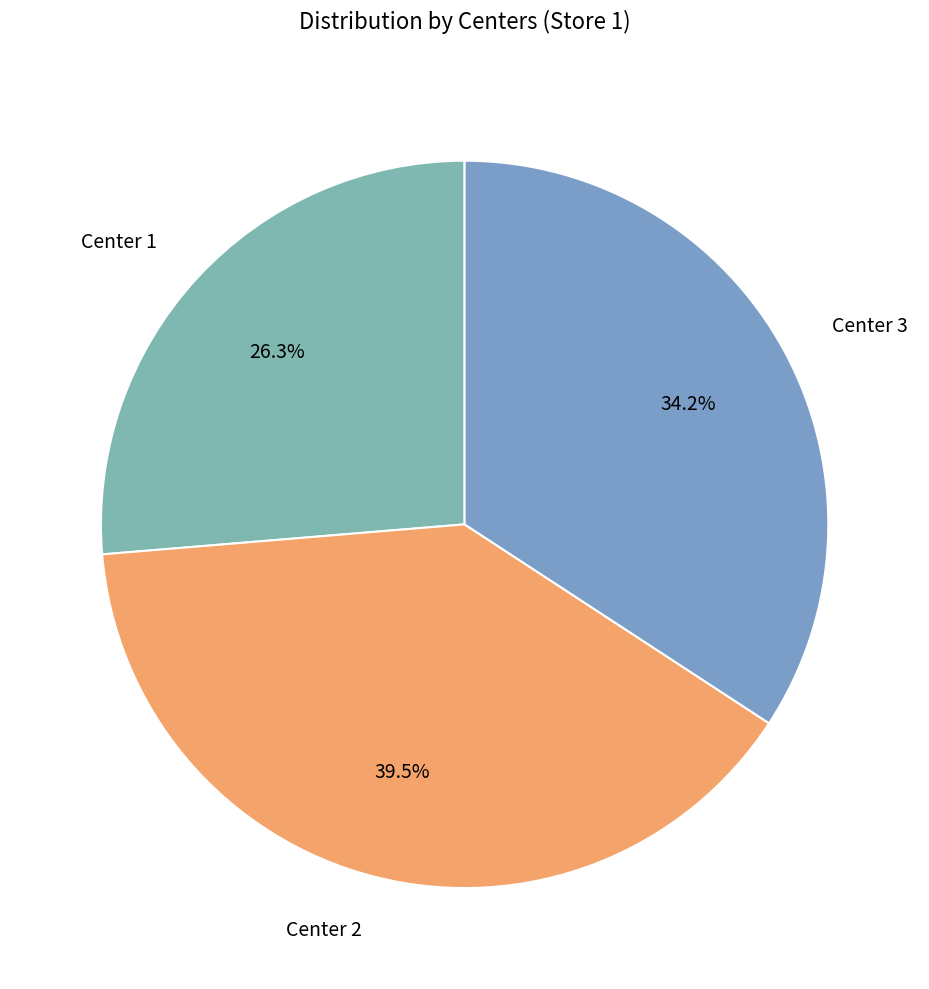

Does Center 1 represent more than half of the total?

No